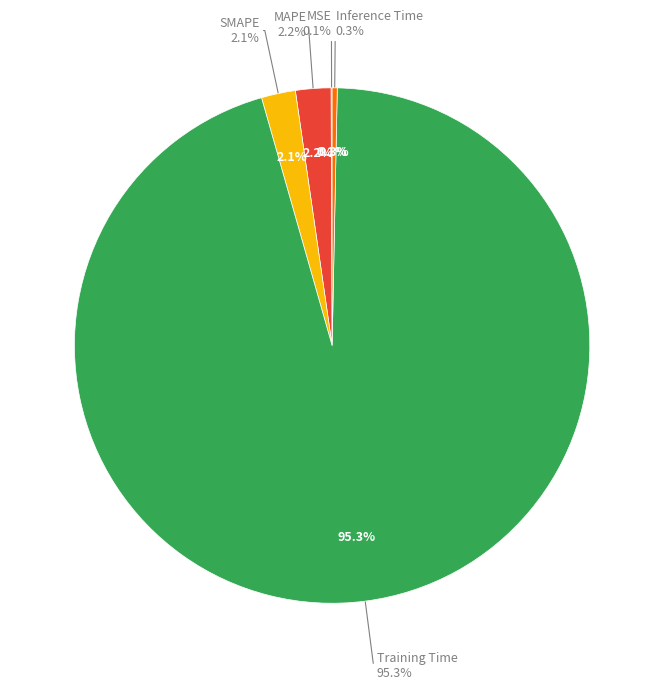

What is the largest slice in the pie chart?

Training Time